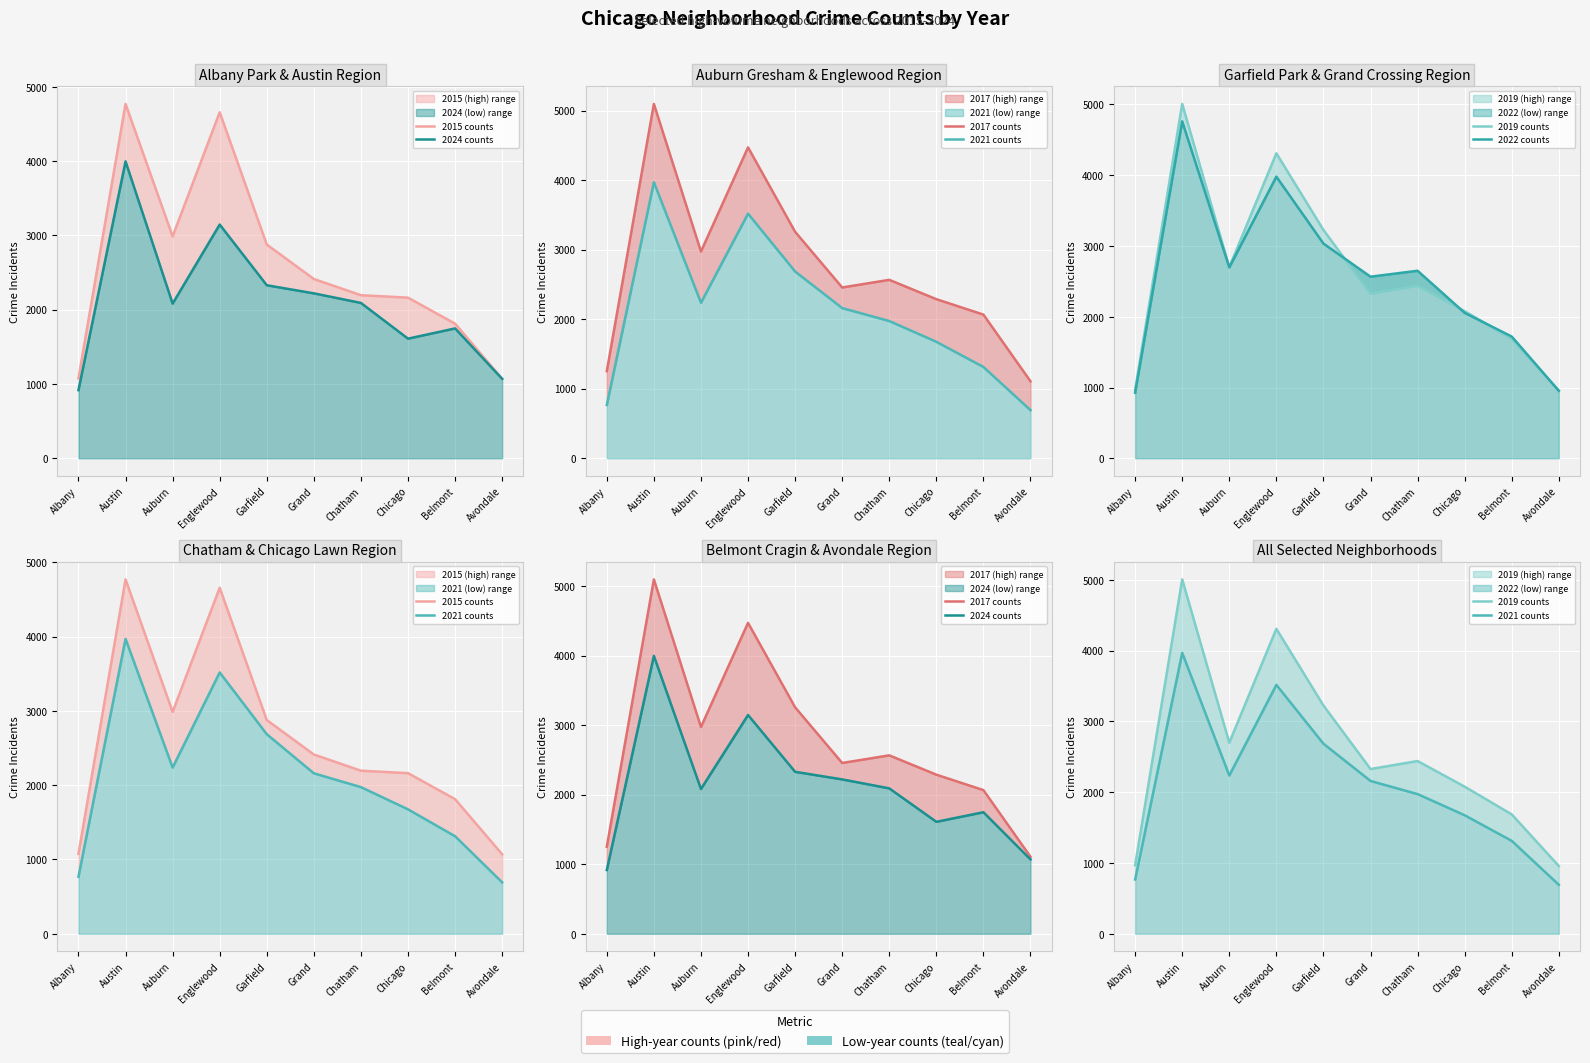

True or false: 2024 counts has more than 1 interior local peaks.

True